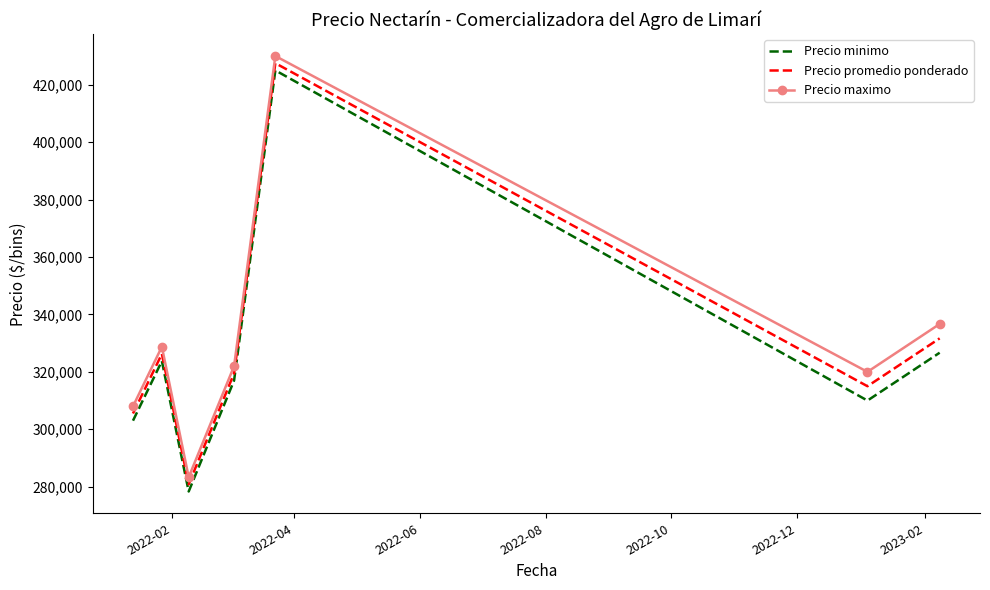

What is the difference between the second highest and minimum values in the Precio maximo series?

53333.3